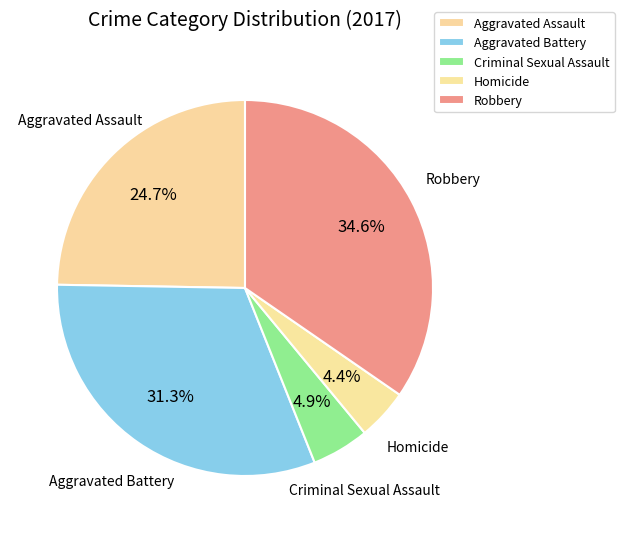

Is it true that Aggravated Battery is 31% of the pie?

True